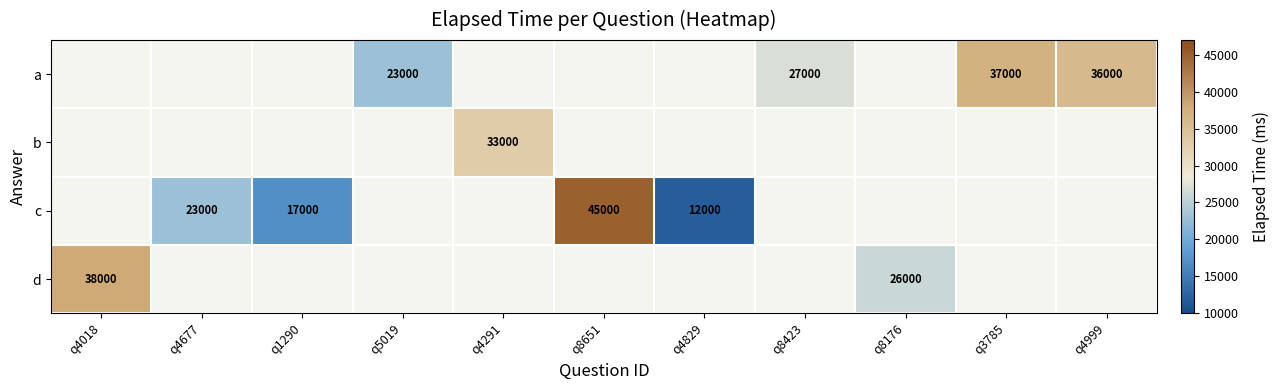

Is it true that a equals 36000 at q4999?

True